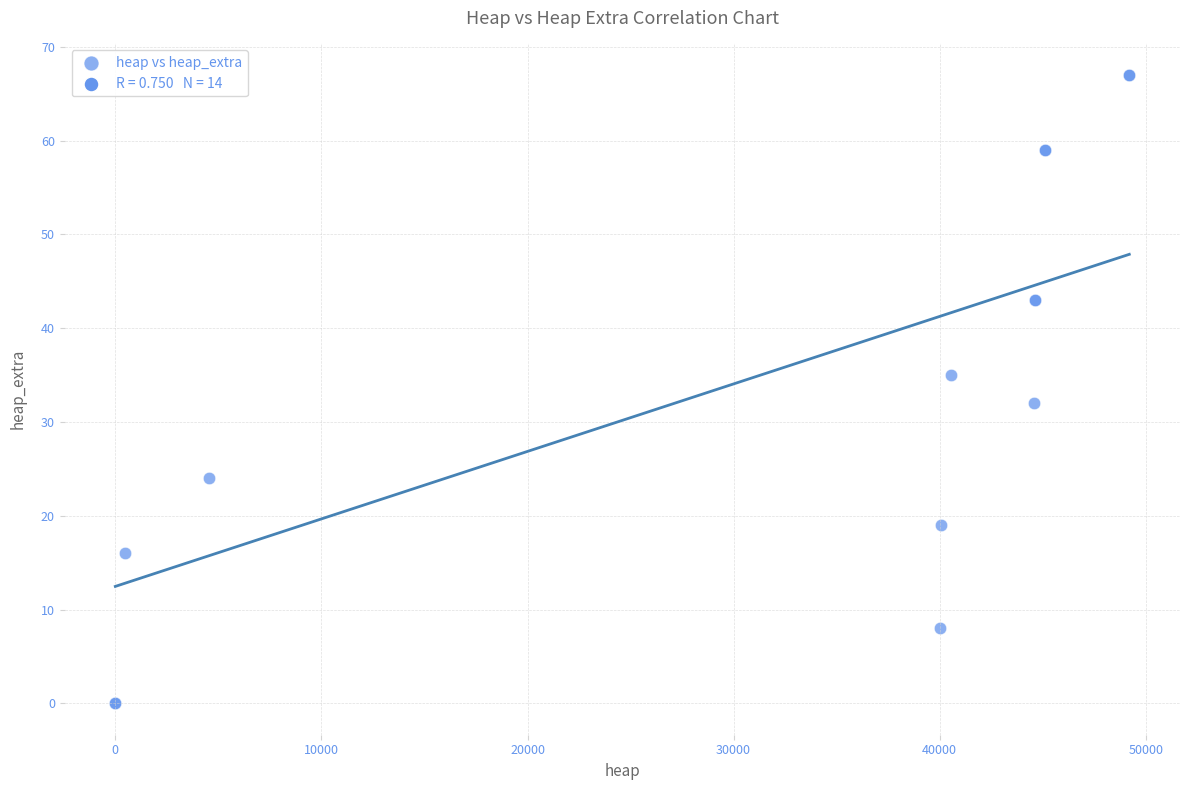

What Y value in the scatter plot is closest to 33?

32